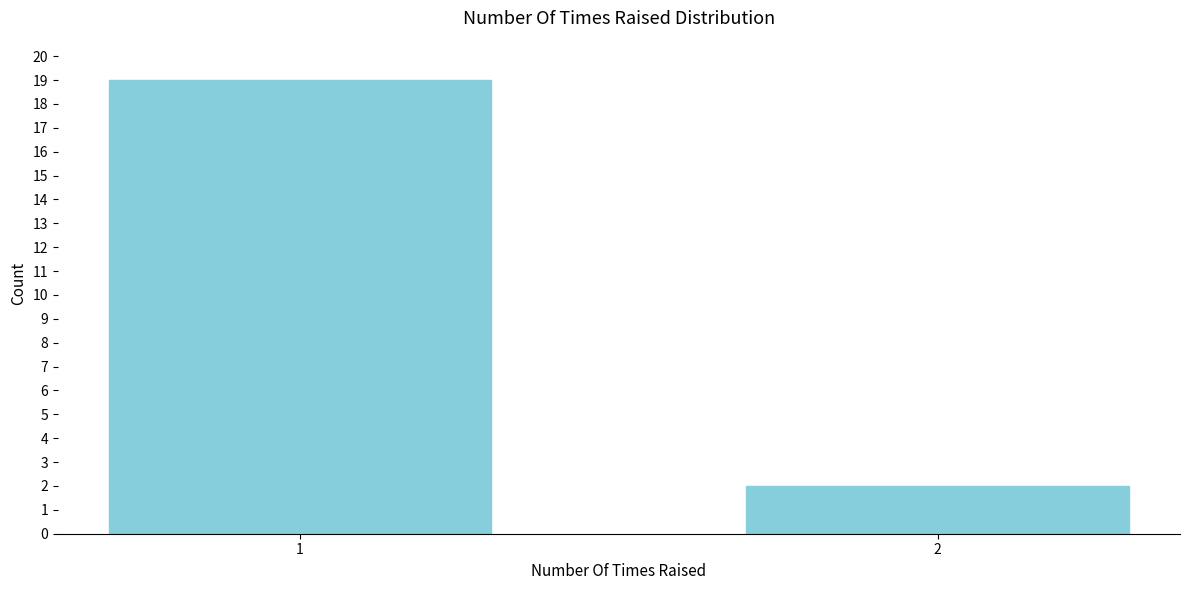

Reading left to right, extract all data points from this chart.

19	2